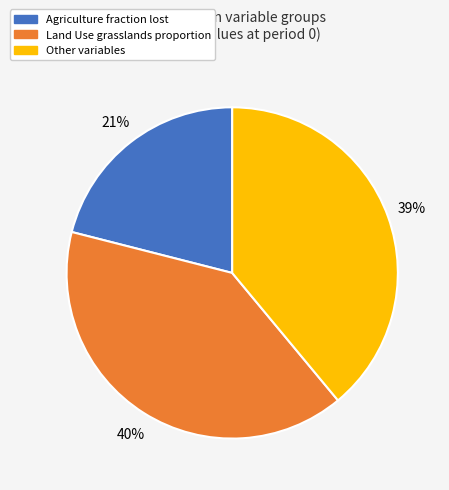

To the nearest percent, what percentage of the pie is Agriculture?

21%